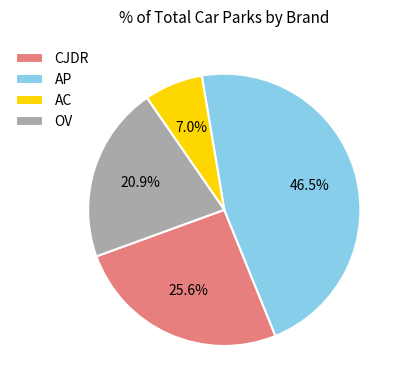

What percentage is the AC slice, to the nearest percent?

7%